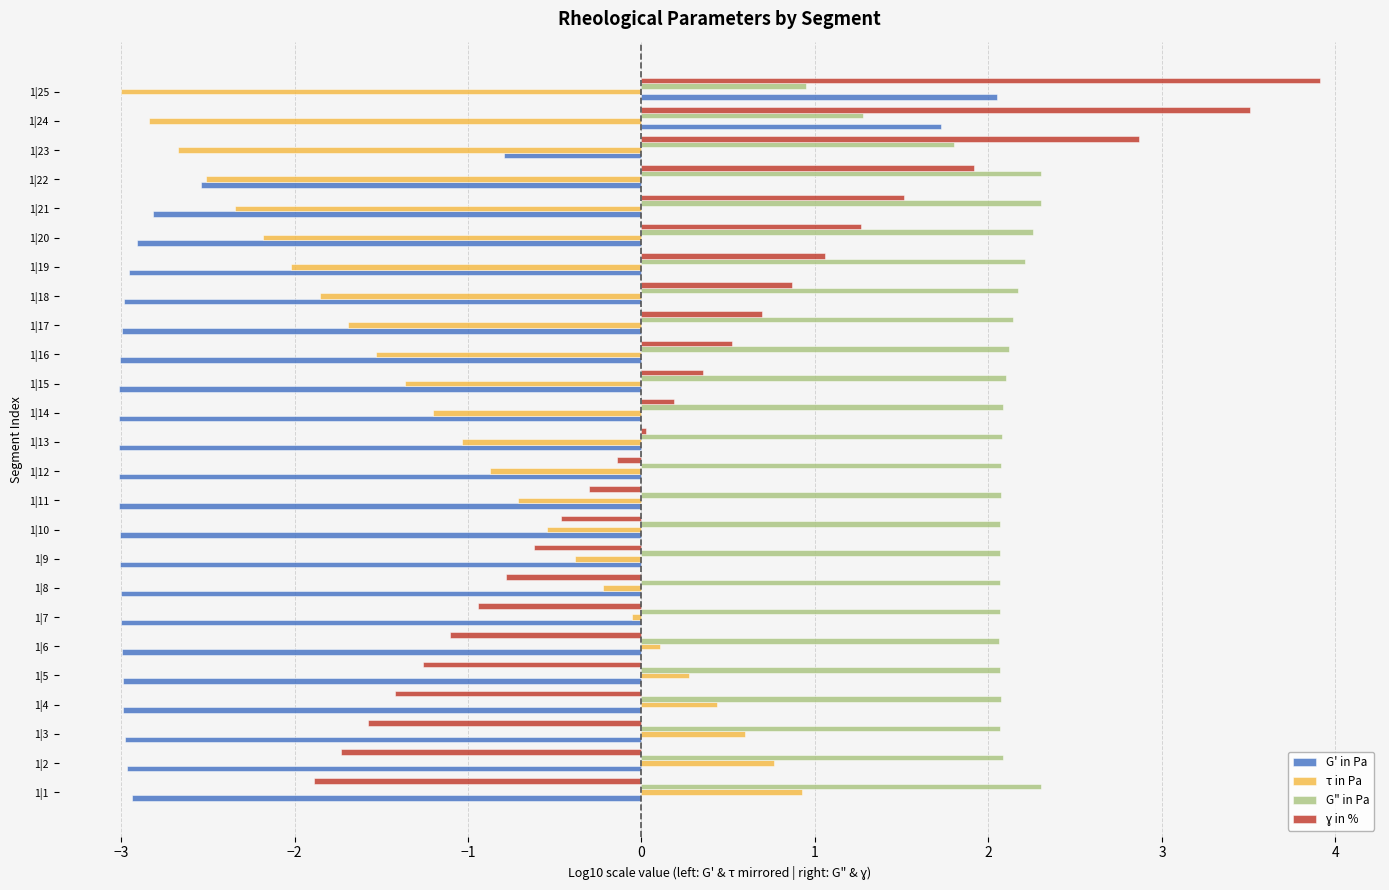

The value of G' in Pa at 1|11 is -0.9. True or false?

False